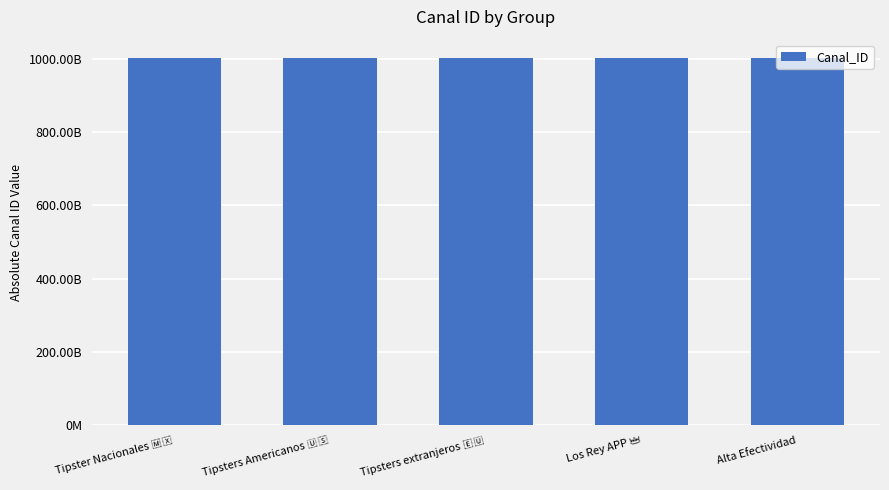

Which has a higher value, Alta Efectividad or Tipsters Americanos 🇺🇸?

Alta Efectividad